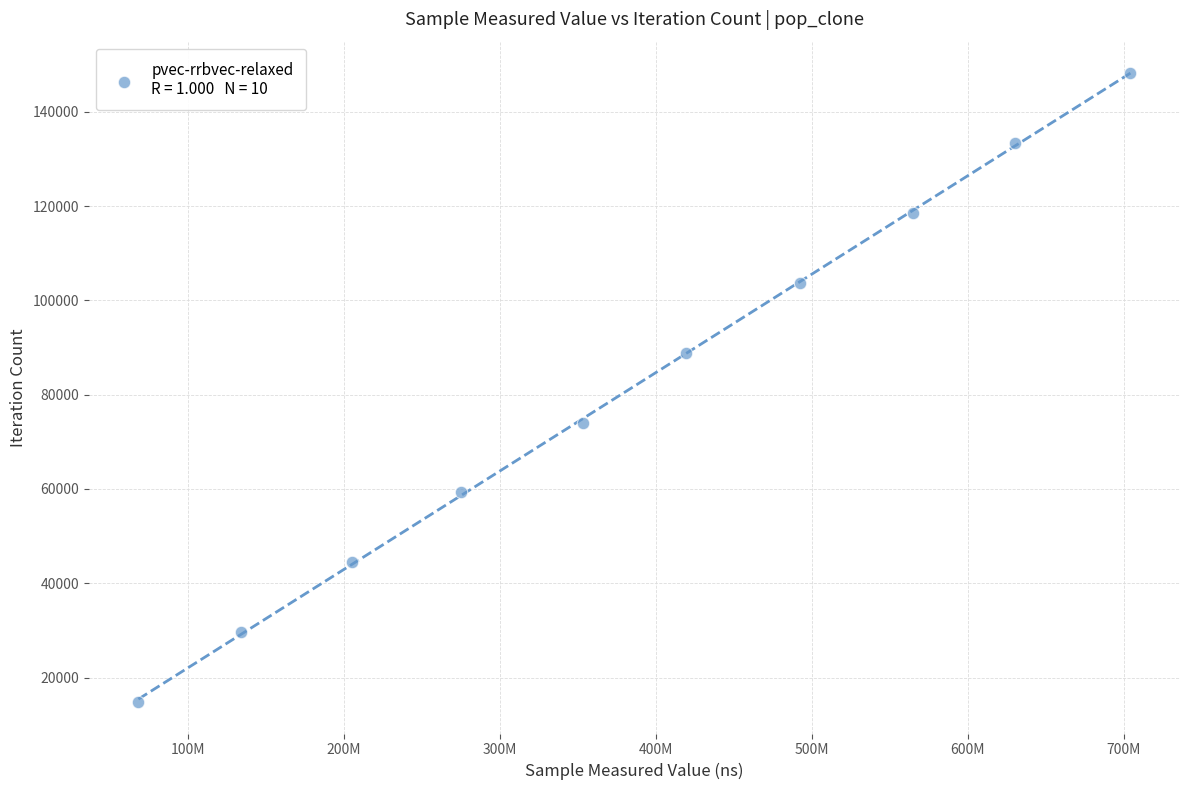

What is the range of X values (max minus min)?

635758198